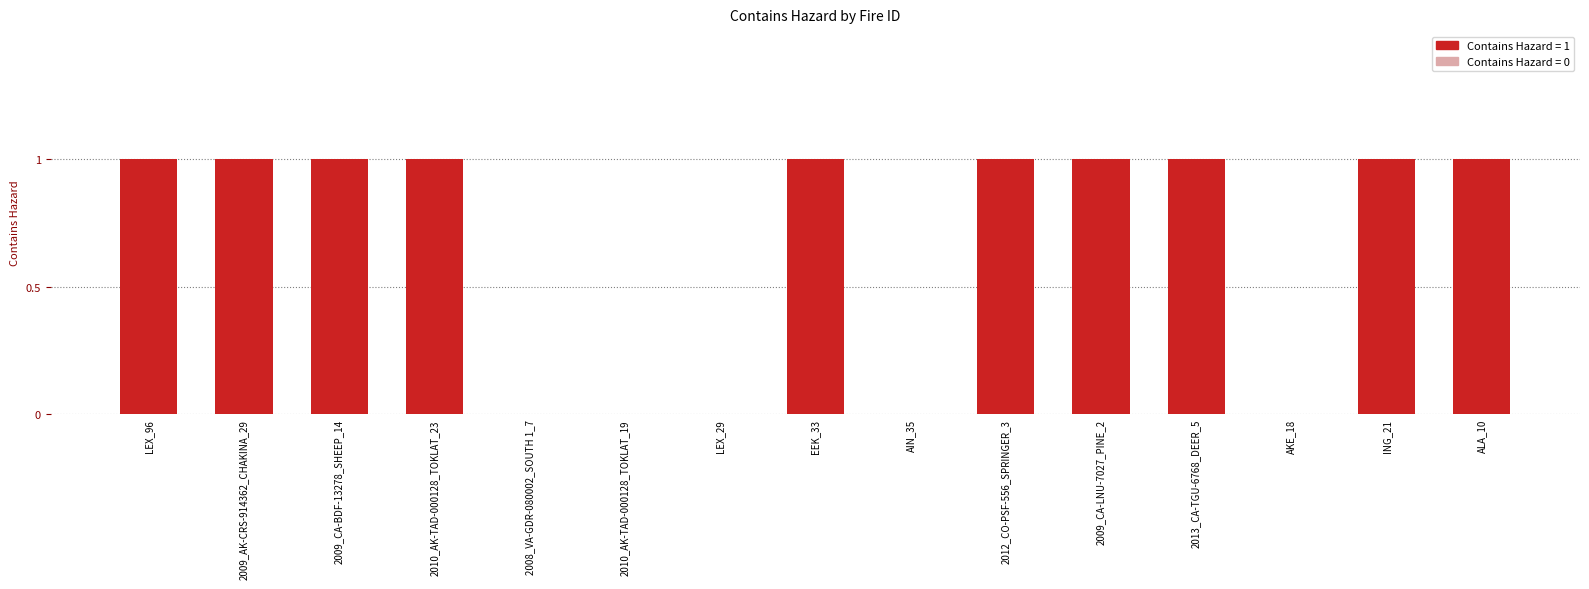

Is it true that the value at 2010_AK-TAD-000128_TOKLAT_23 is 1?

True